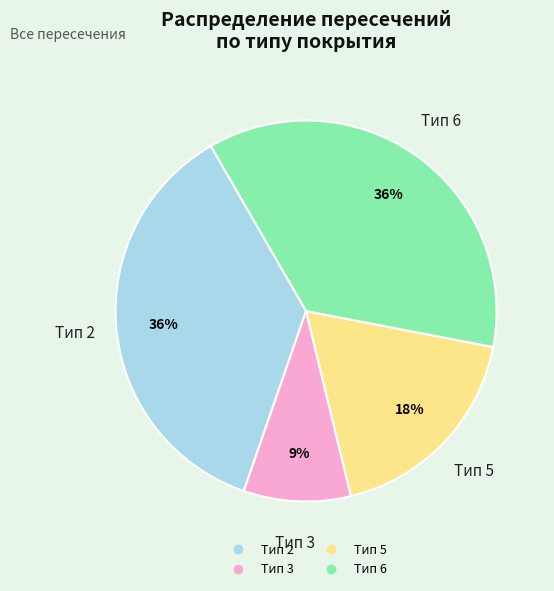

Is there any slice that represents more than half of the pie?

No